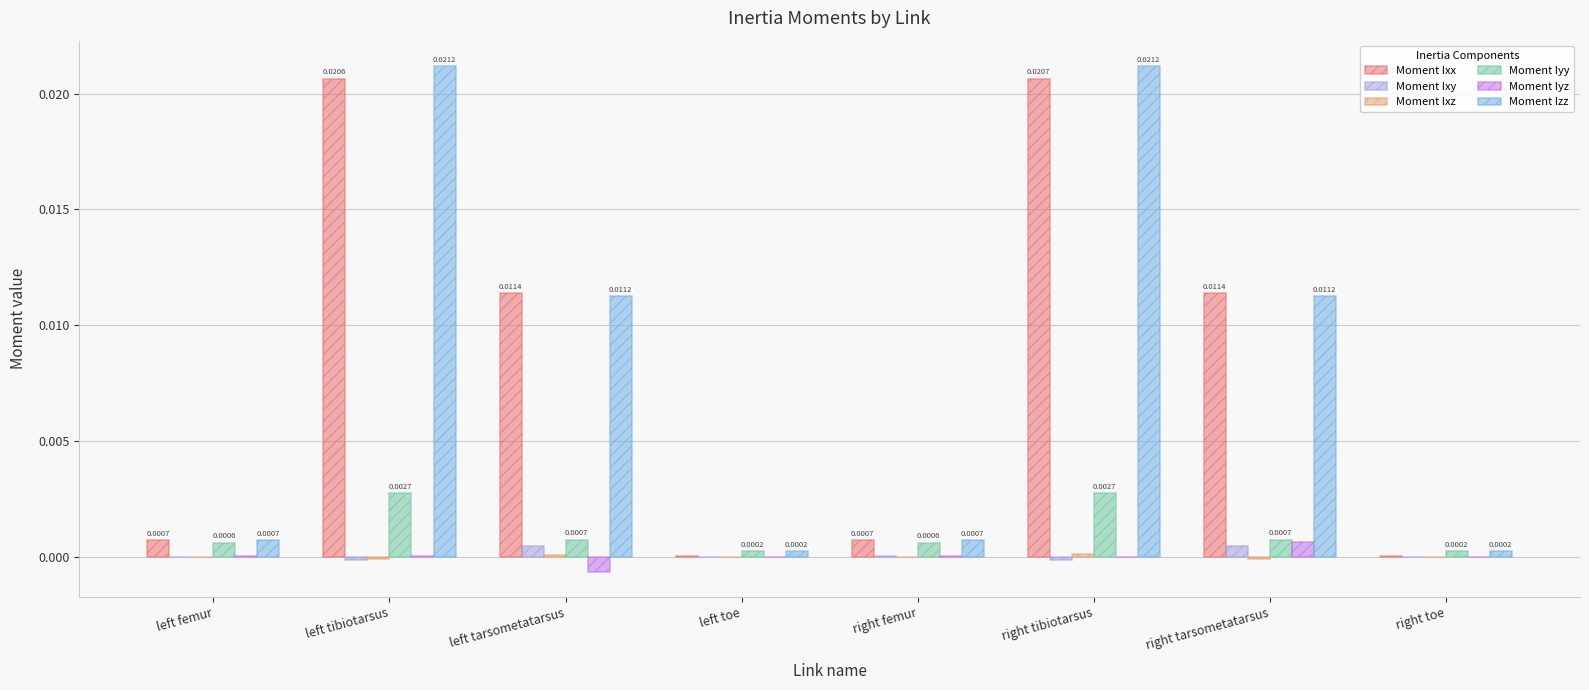

Which category has the highest value in the Moment Iyz series?

right tarsometatarsus